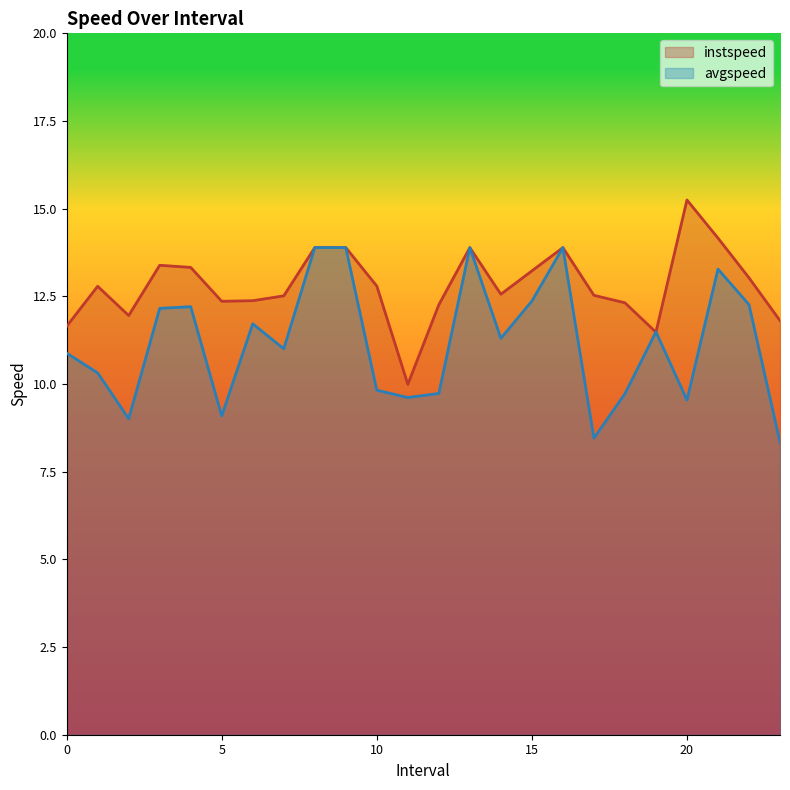

Which series has the largest total across all categories?

instspeed